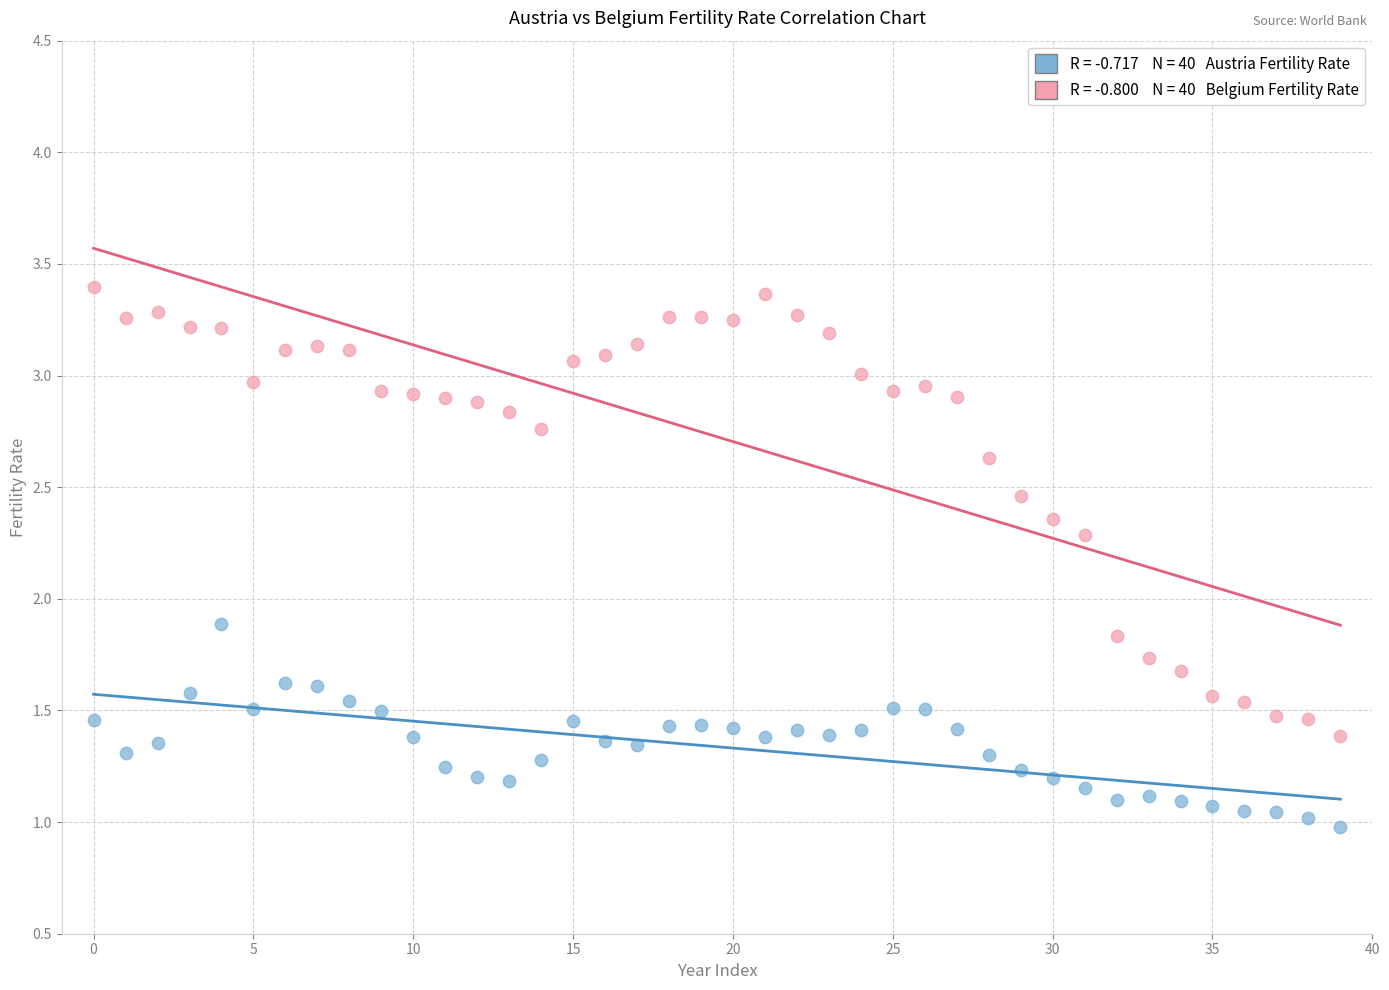

Across all series, what Y value is closest to 2?

1.9